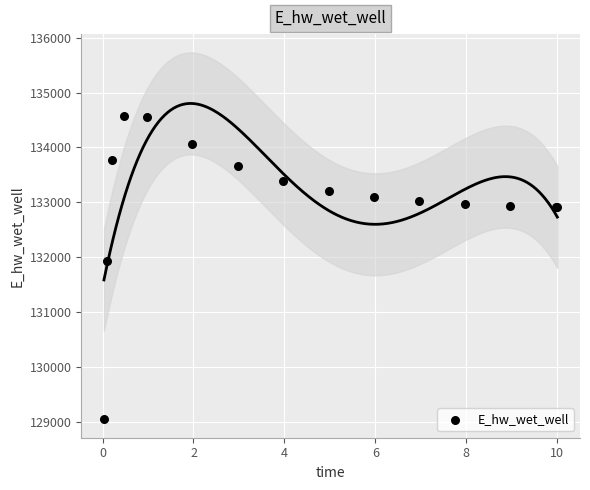

What Y value in the scatter plot is closest to 131806?

131926.3